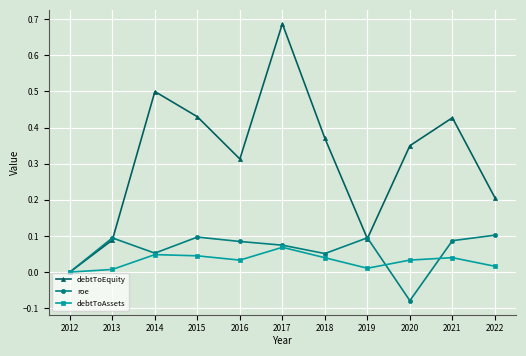

Is the value of roe at 2018 greater than the value of debtToEquity at 2014?

No